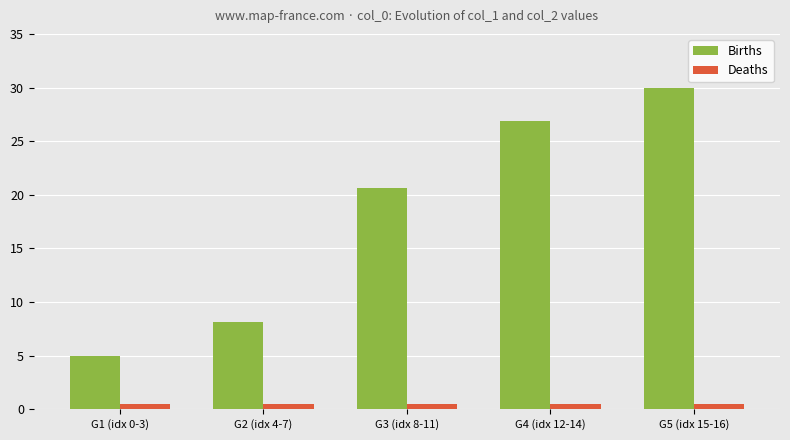

Are the bars horizontal?

No